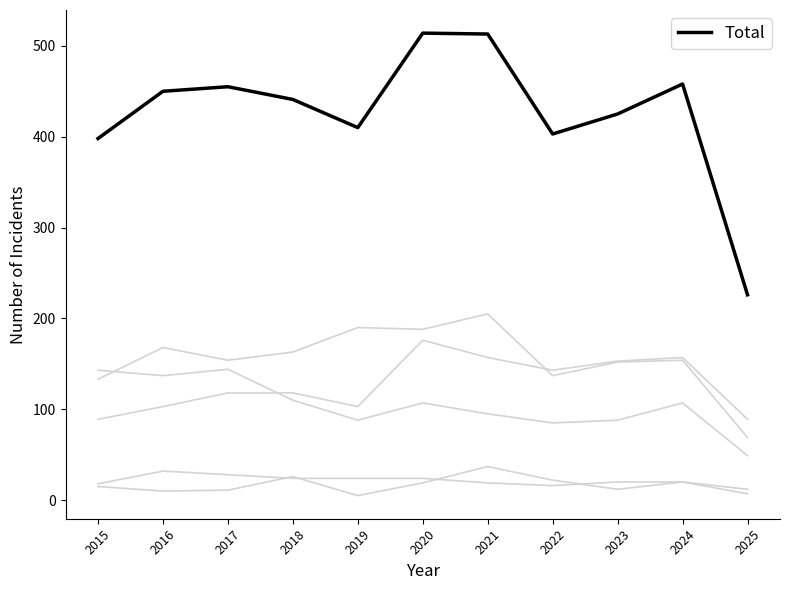

Does the chart display data point markers on the line(s)?

No